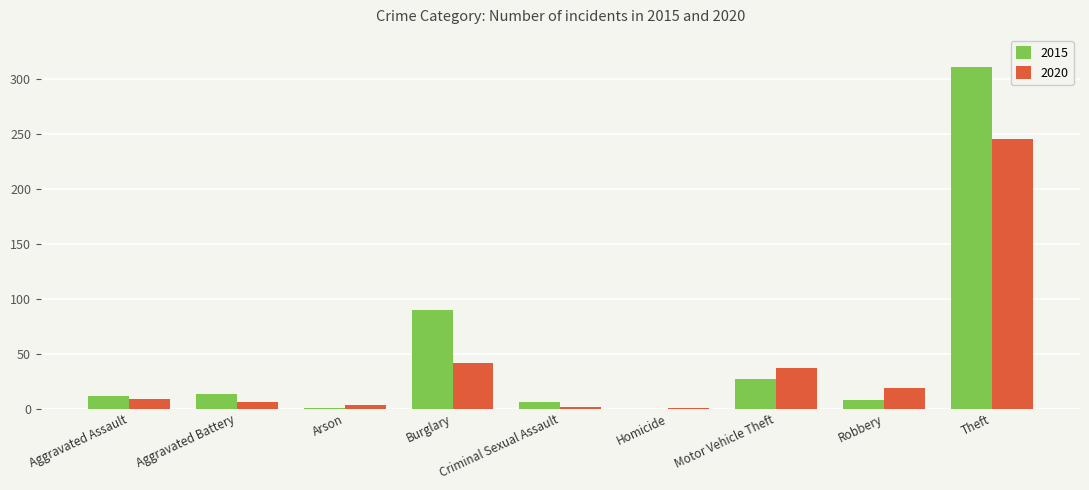

Which category has the highest value in the 2015 series?

Theft